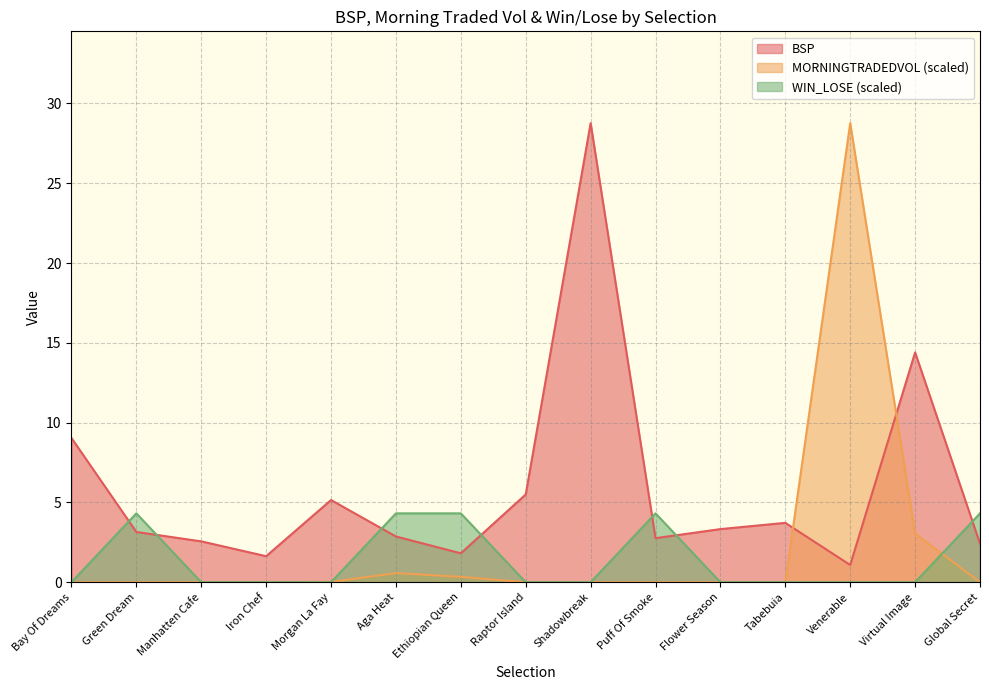

Where do MORNINGTRADEDVOL and WIN_LOSE first cross each other?

Morgan La Fay and Aga Heat